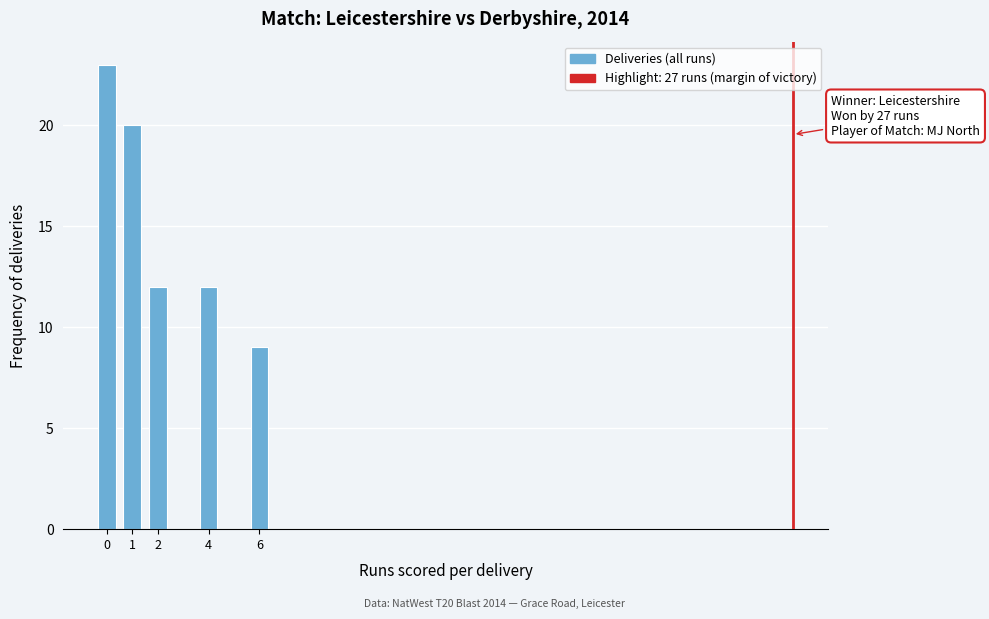

Reading right to left, list all the values displayed in this chart.

9	12	12	20	23